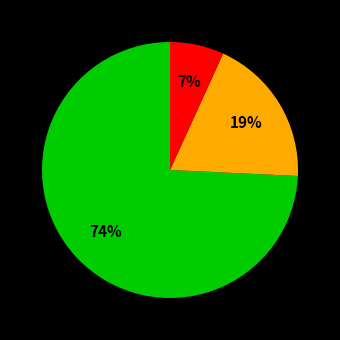

To the nearest percent, what is the average slice percentage?

33%